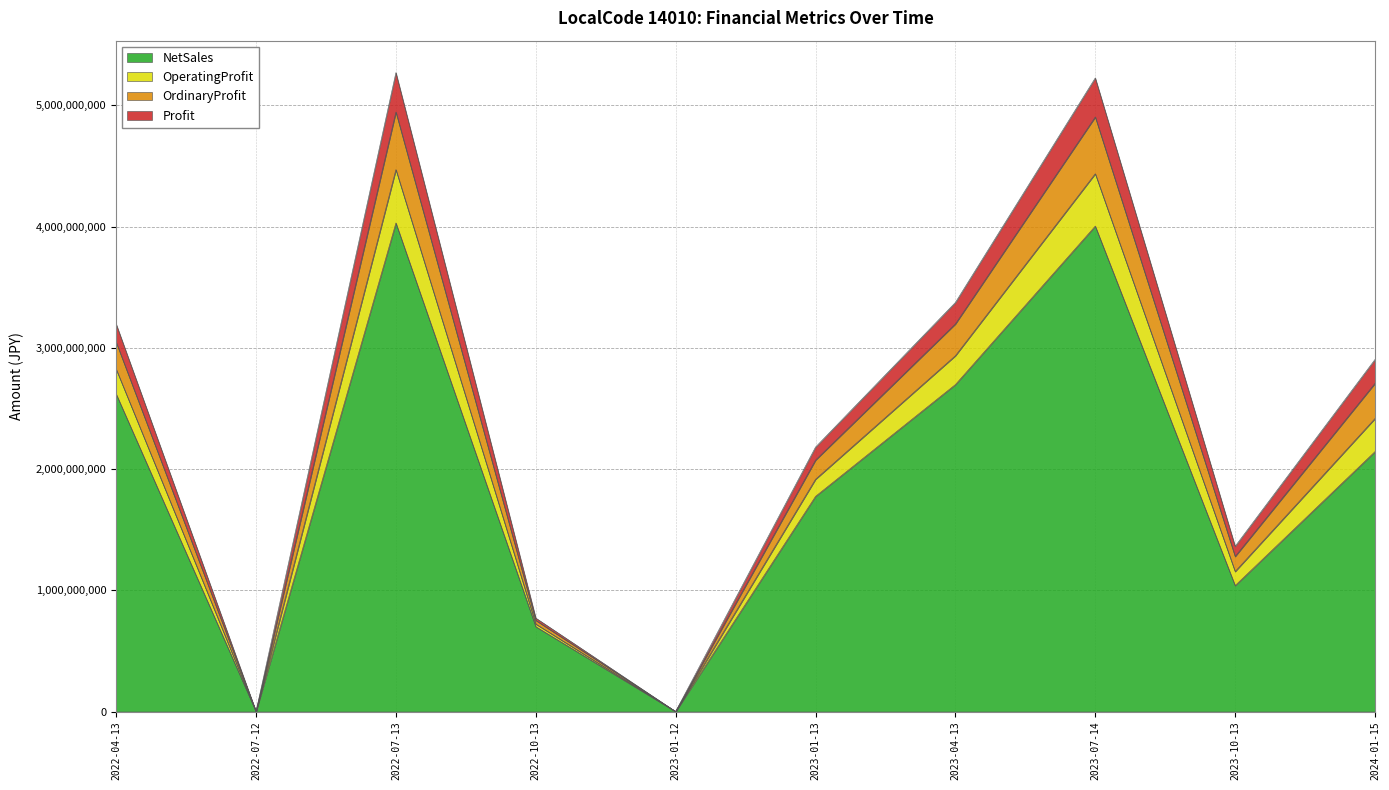

What is the maximum value for NetSales?

4030000000